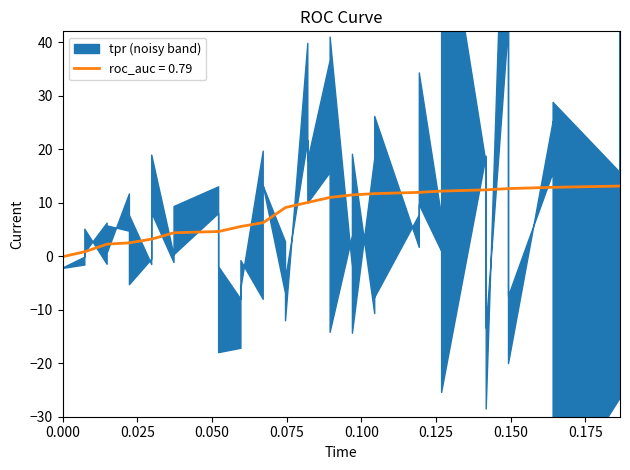

True or false: the data has more than 1 interior local peaks.

False